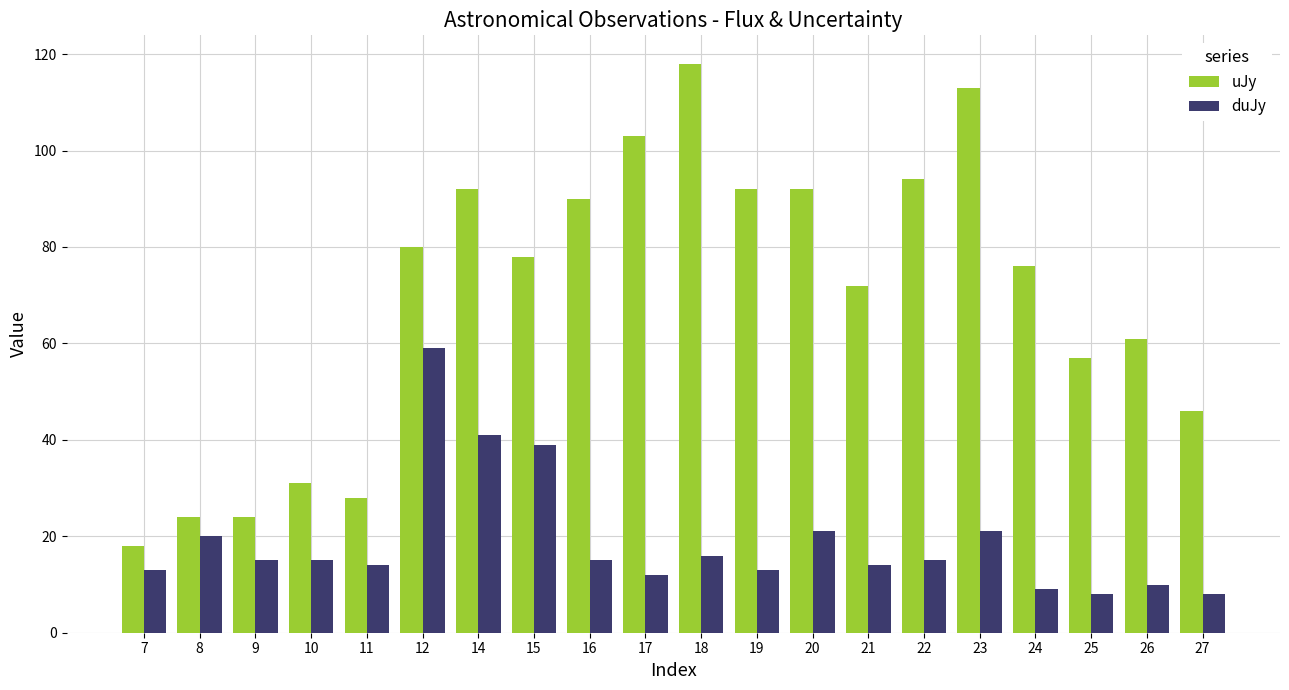

What value does the uJy series have at 16, to the nearest 50?

100